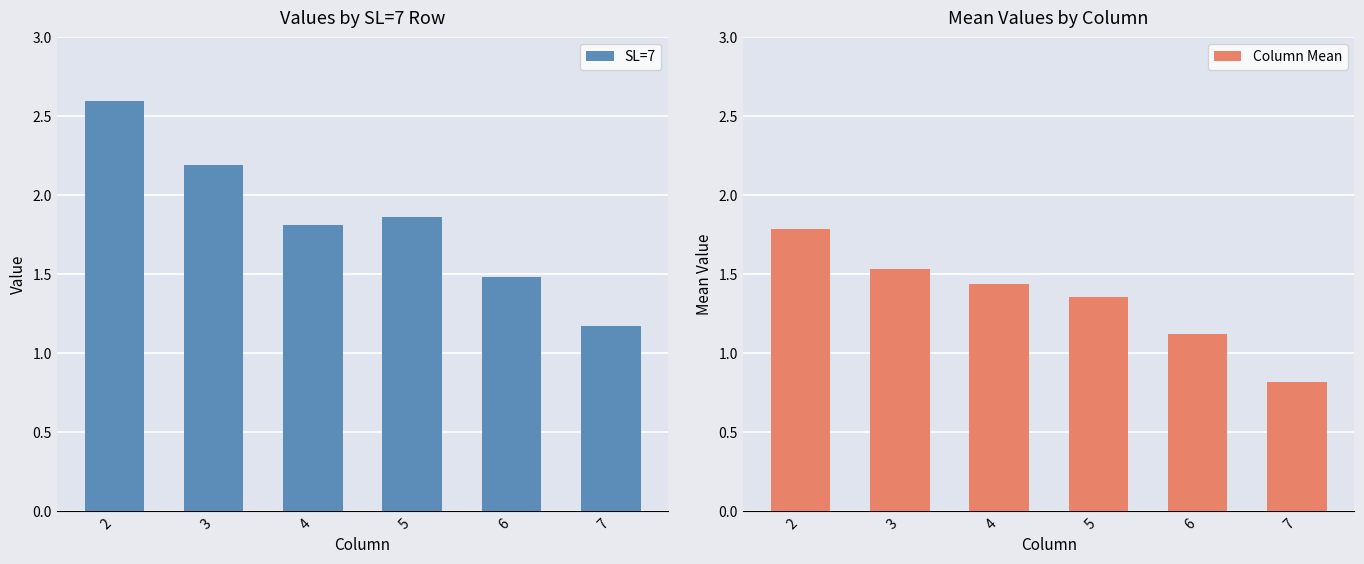

Does the chart contain any negative values?

No